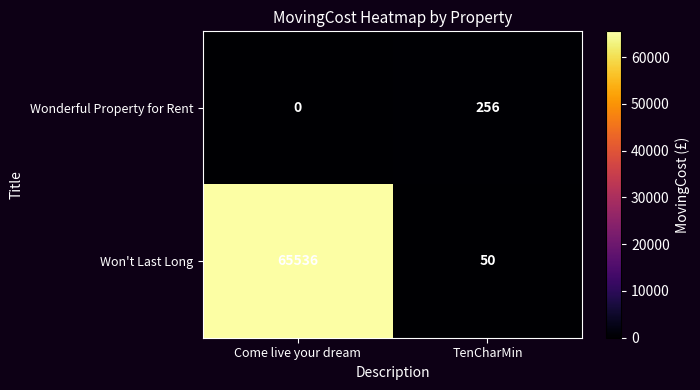

Which series has the largest total across all categories?

Won't Last Long